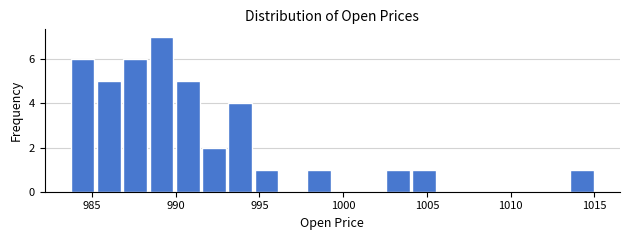

Read against the x-axis, roughly where is the centre of the tallest bar?

989.0